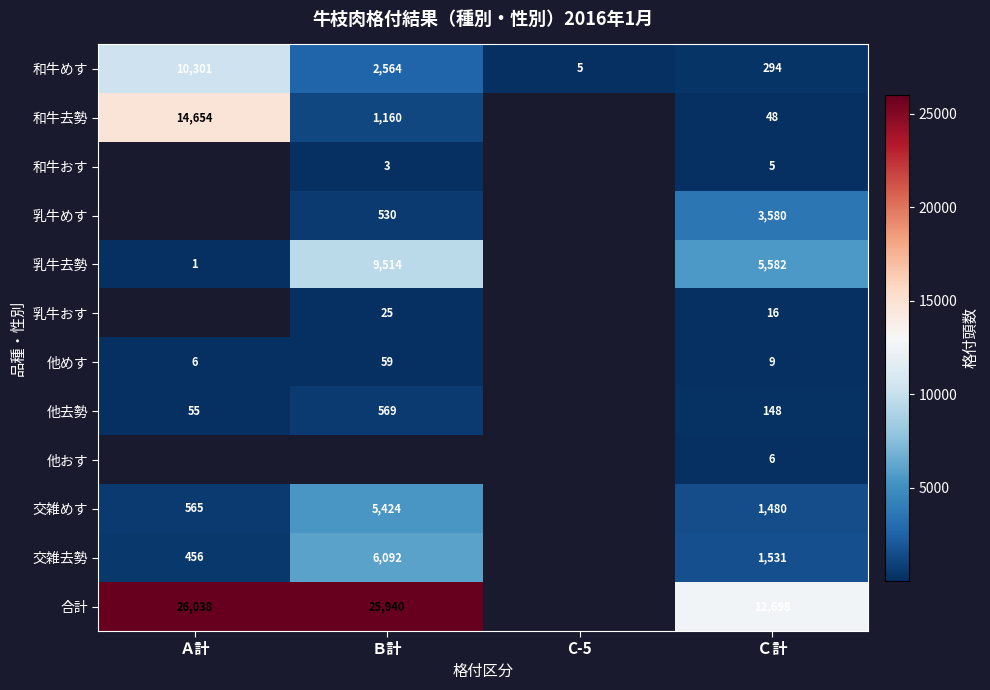

Is it true that 他去勢 equals 979 at Ｂ計?

False